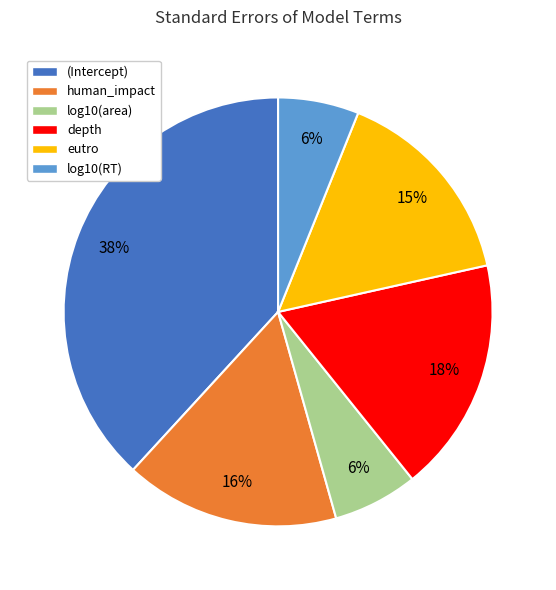

What is the largest slice in the pie chart?

(Intercept)